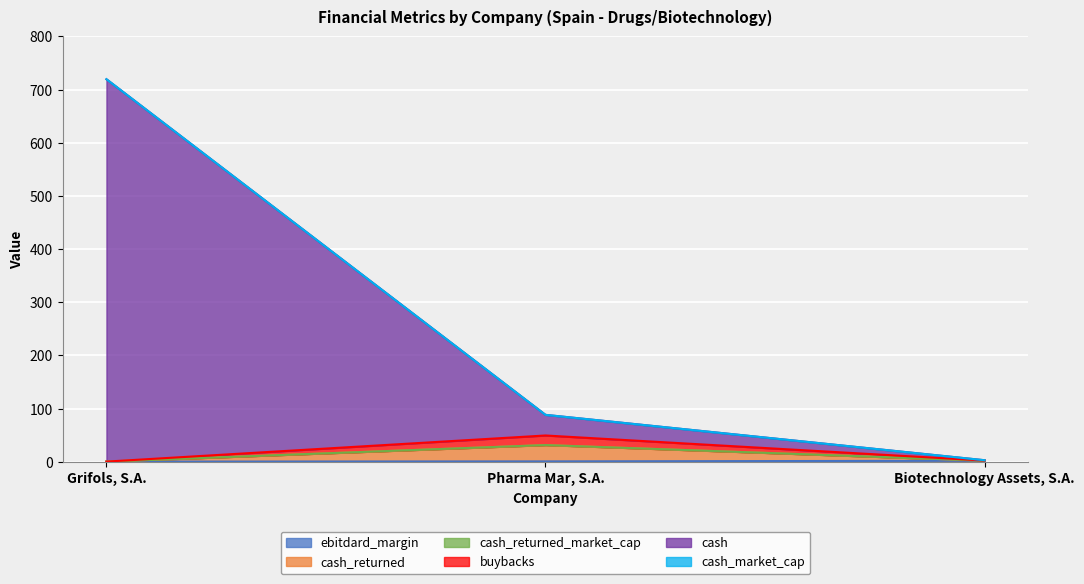

At which category is the sum across all series the highest?

Grifols, S.A.